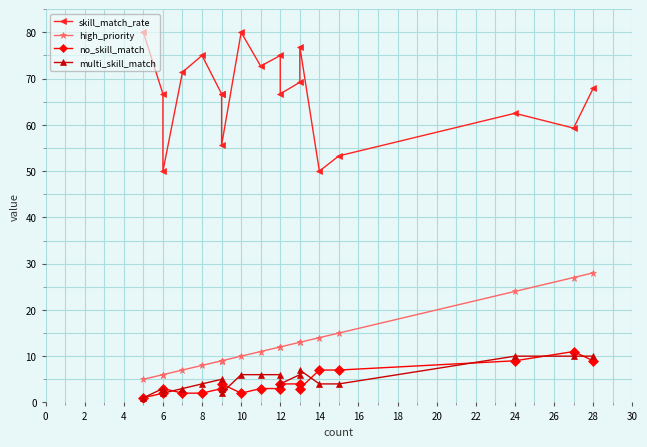

True or false: skill_match_rate and high_priority intersect in this chart.

False